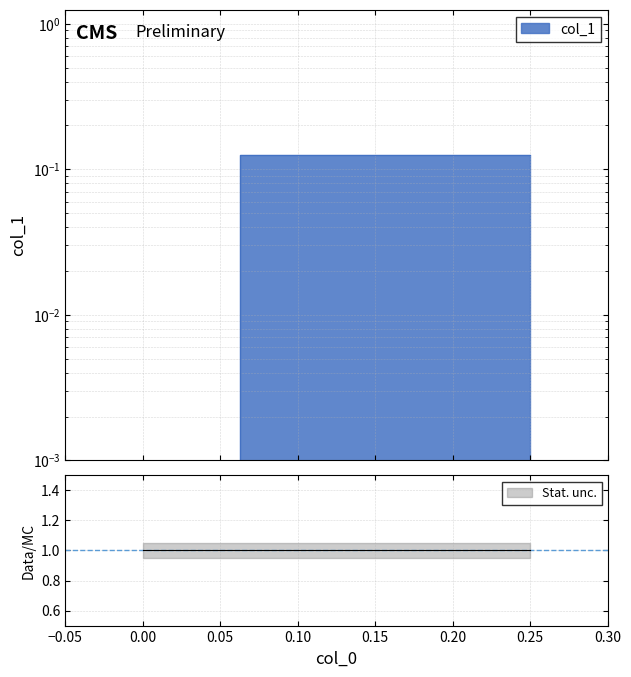

Count the values in the range 0 to 1.

3